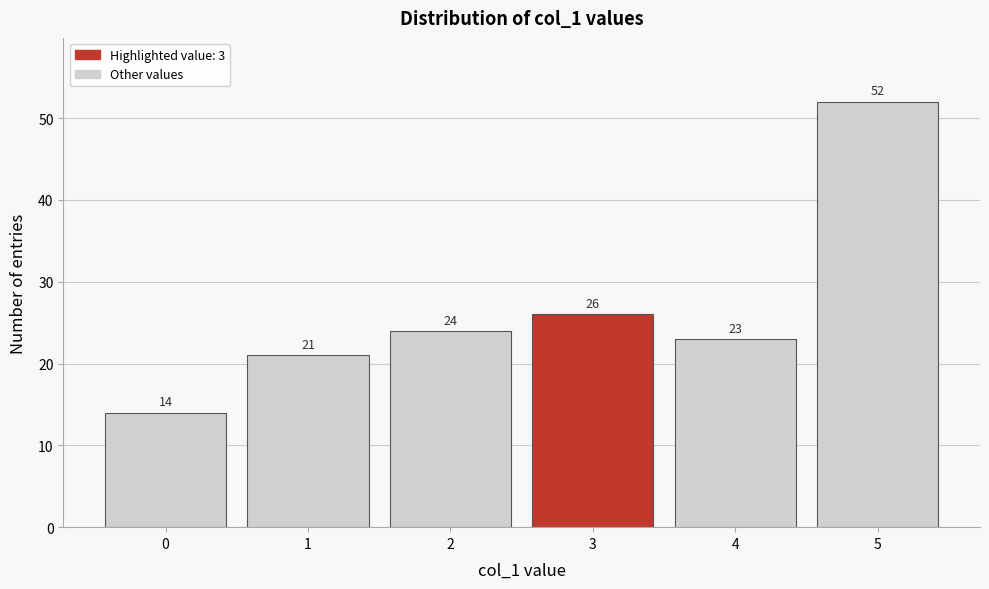

Which range on the x-axis has the tallest bar?

4.5 to 5.5